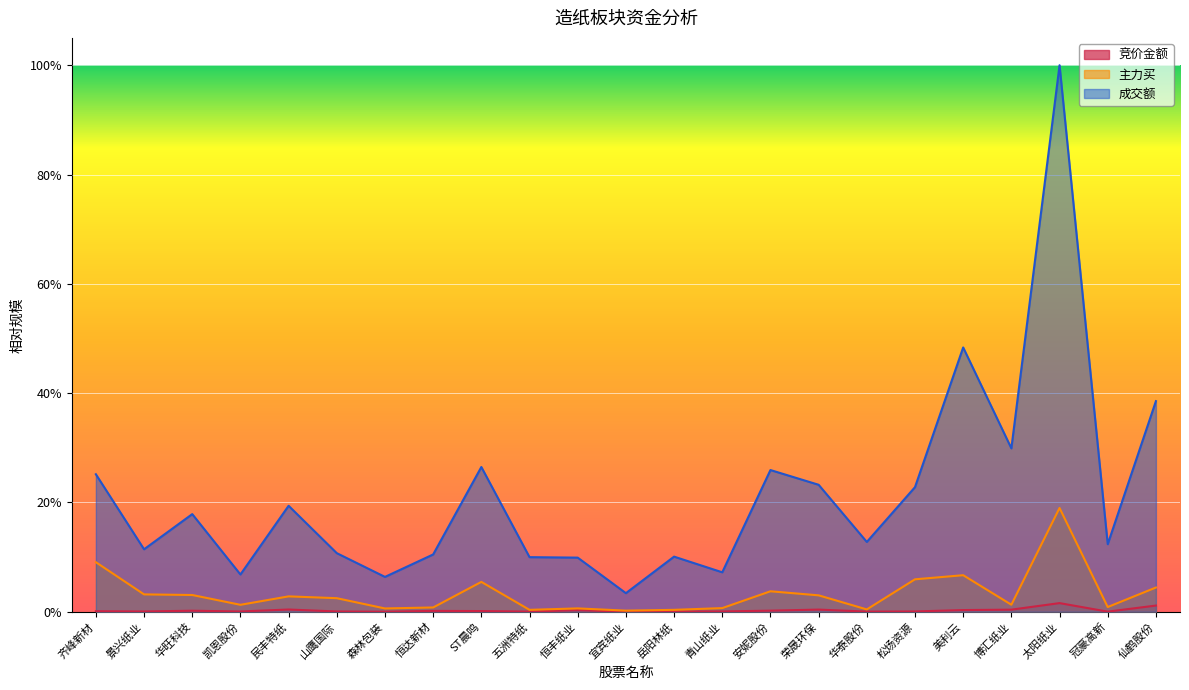

What is the difference between the maximum and minimum values in the 成交额 series?

1.0